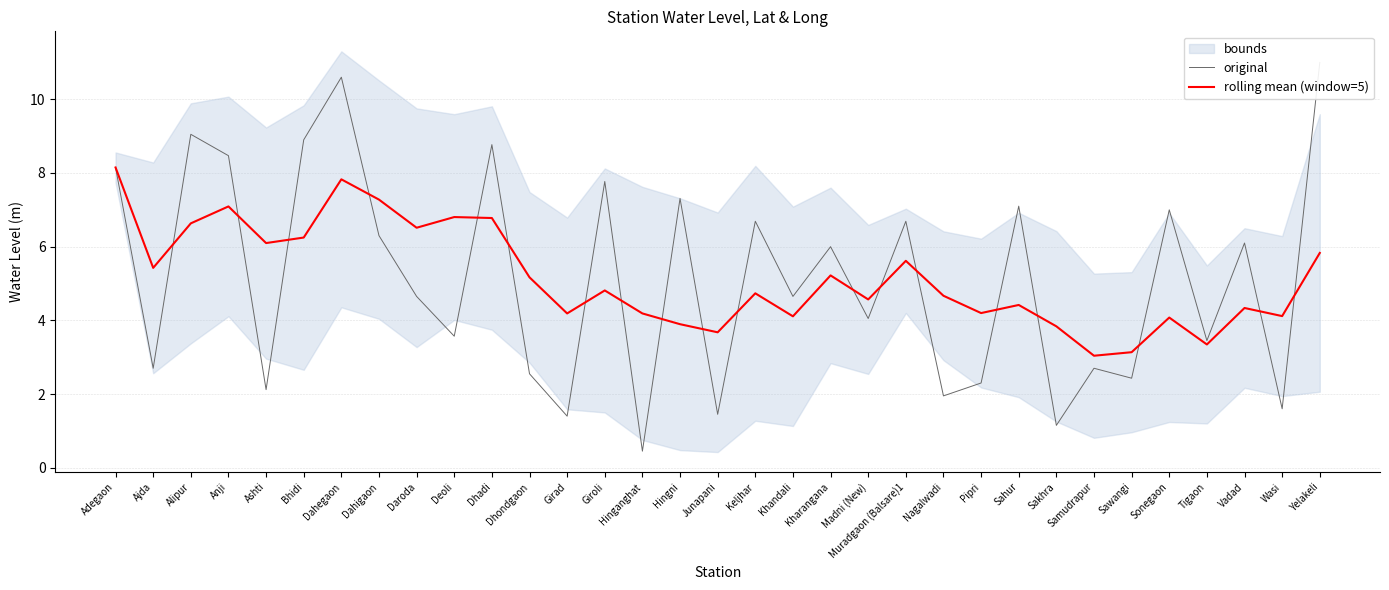

How many data points in rolling mean (window=5) are less than 4?

6